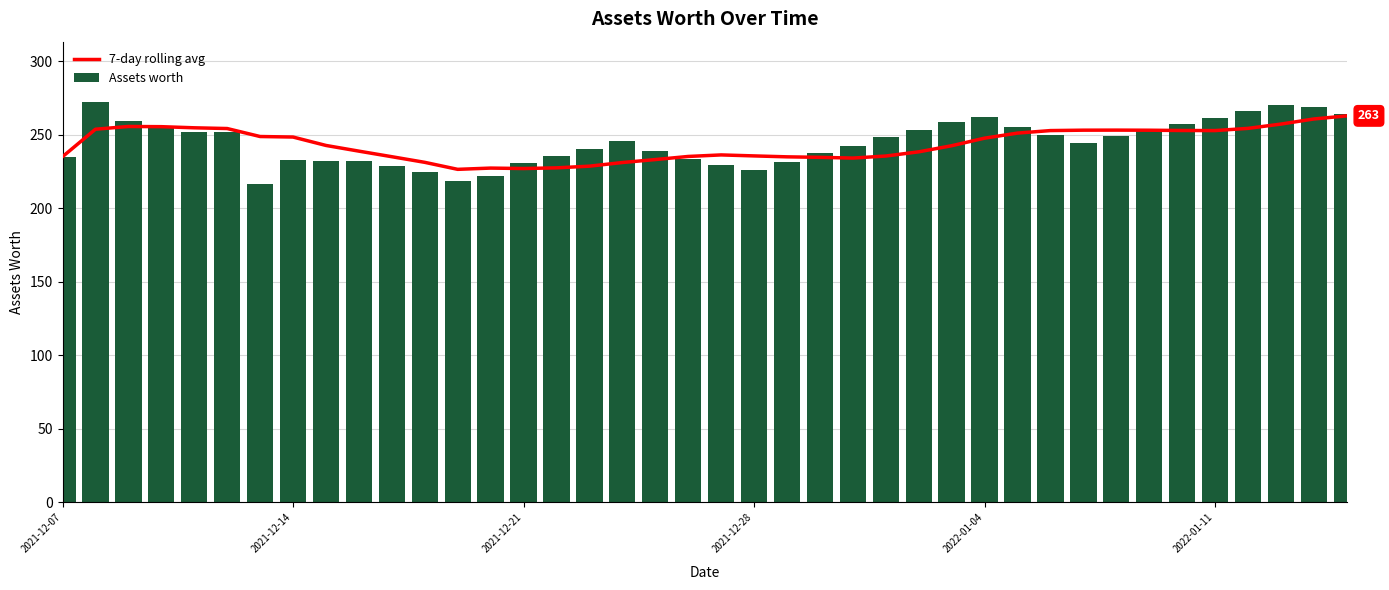

What is the average value of the Assets worth series?

244.5